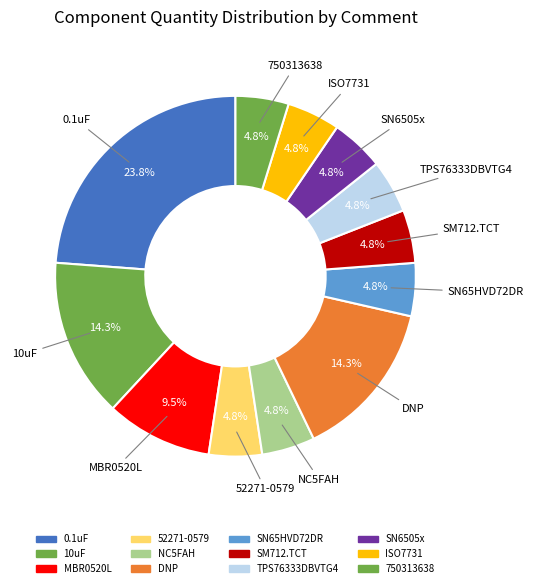

Which slice is the largest?

0.1uF